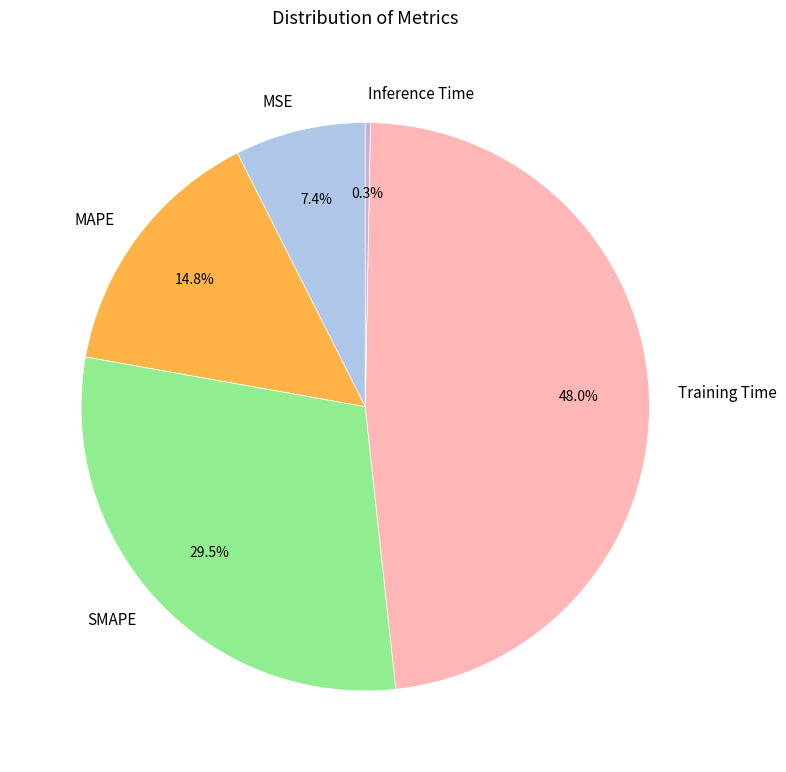

To the nearest percent, what is the difference between the Training Time and MAPE slice percentages?

33%